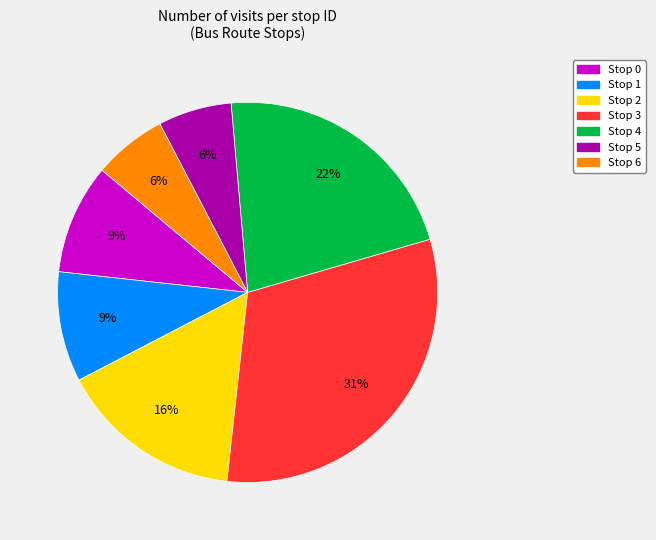

Does any single category account for the majority?

No